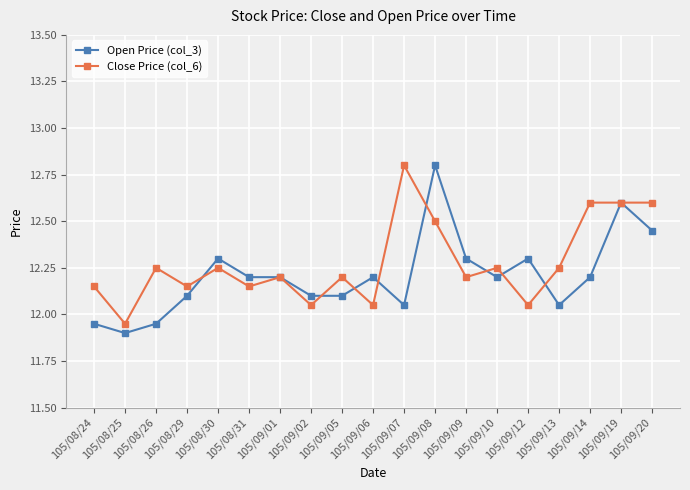

At how many categories does at least one series exceed 12?

18